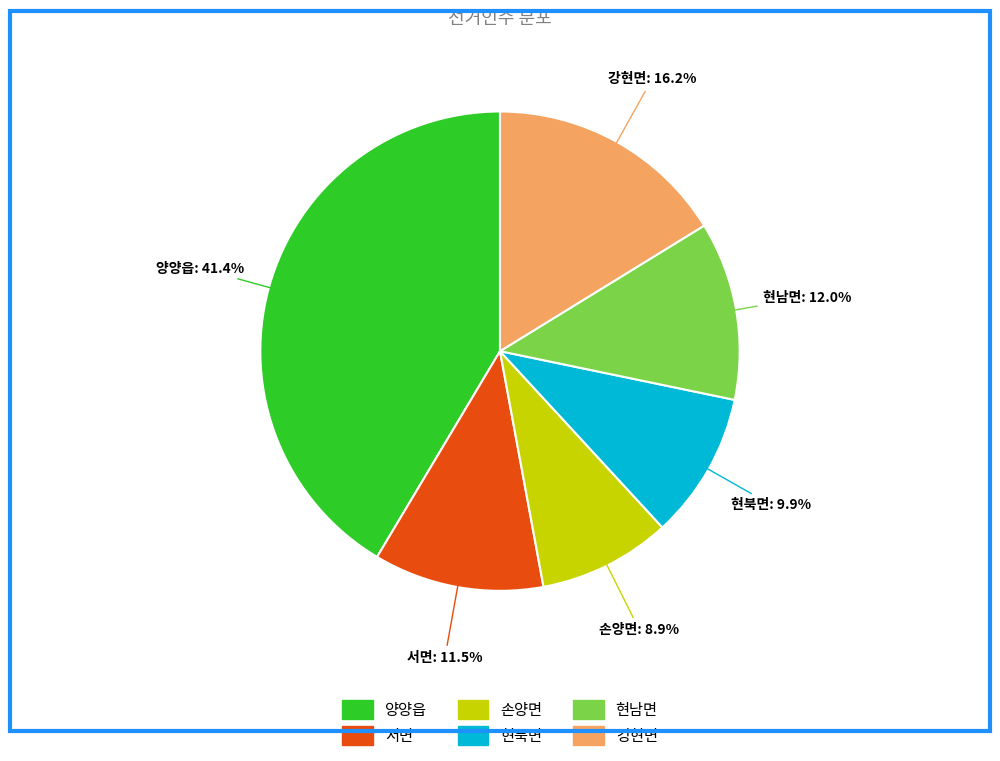

How many slices are in this pie chart?

6